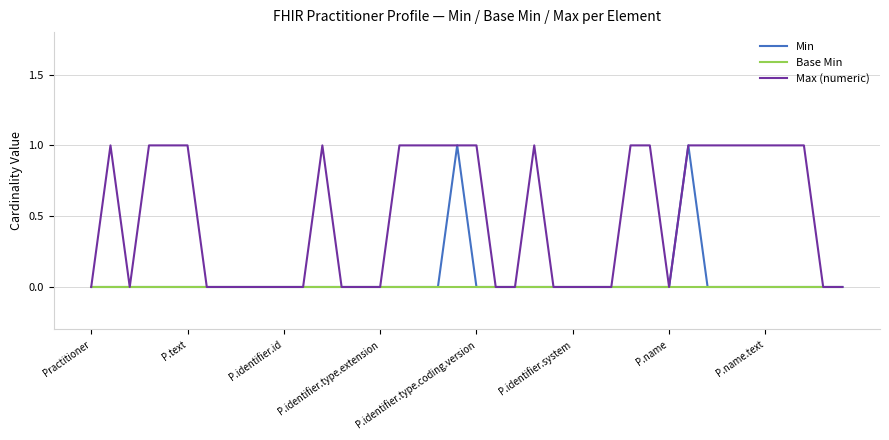

In Min, how many points are higher than both neighbors (excluding endpoints)?

2